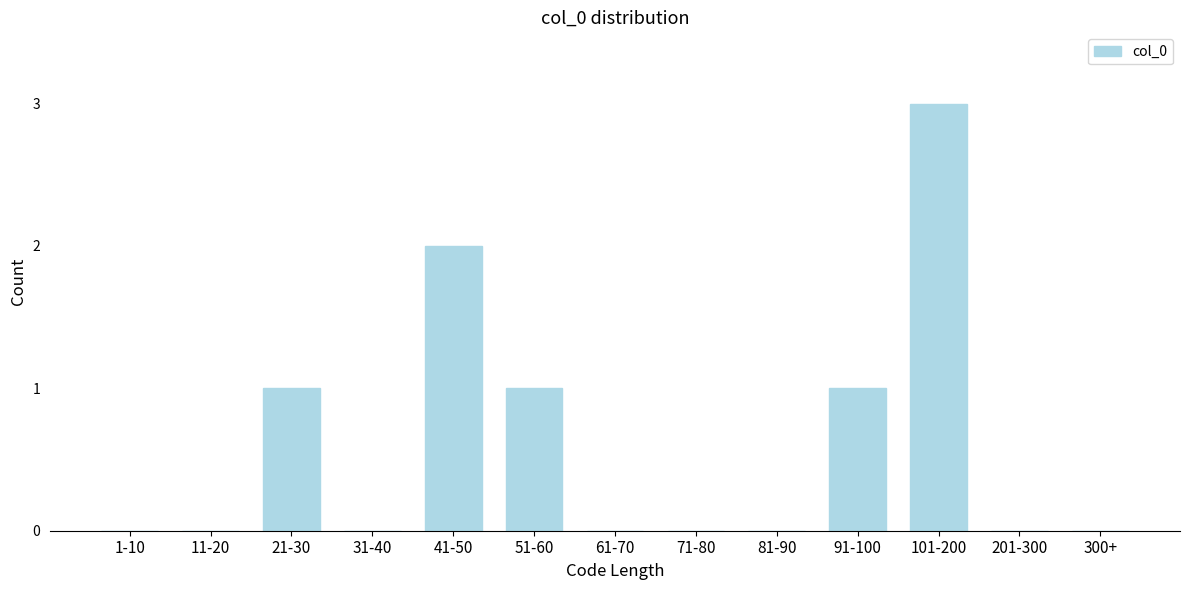

Reading right to left, extract all data points from this chart.

300+=0	201-300=0	101-200=3	91-100=1	81-90=0	71-80=0	61-70=0	51-60=1	41-50=2	31-40=0	21-30=1	11-20=0	1-10=0